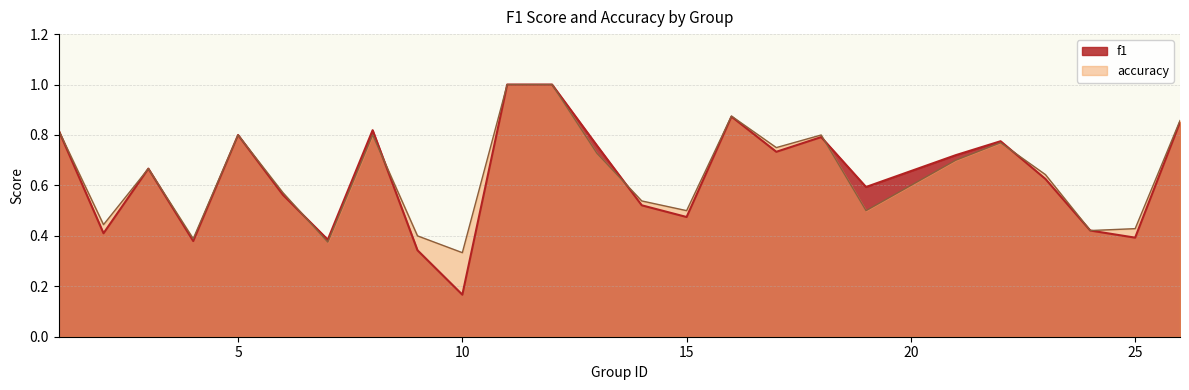

At how many categories does at least one series exceed 0?

25